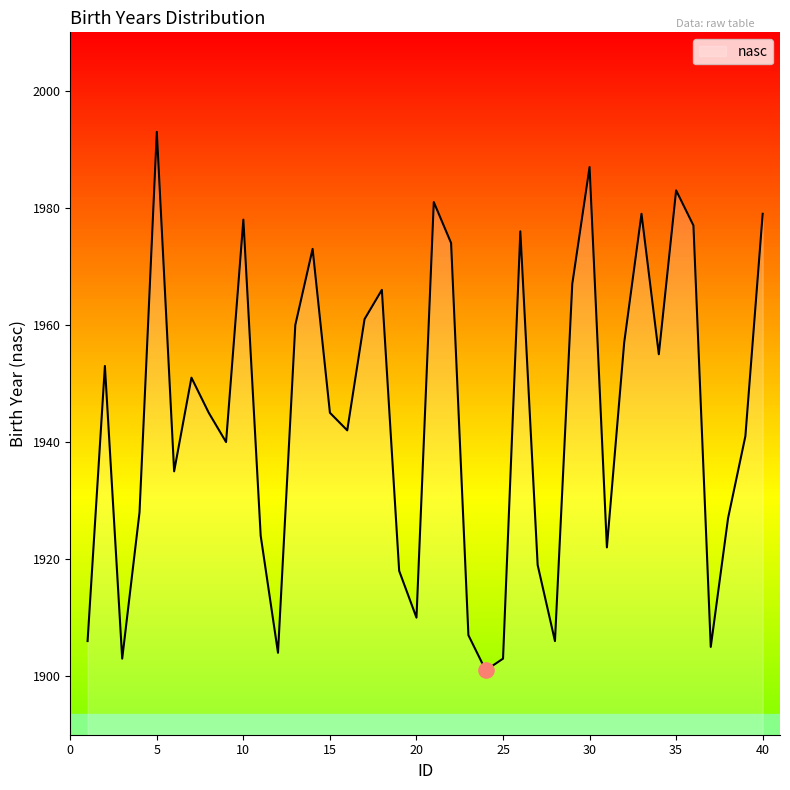

What is the difference between the maximum and minimum values?

92